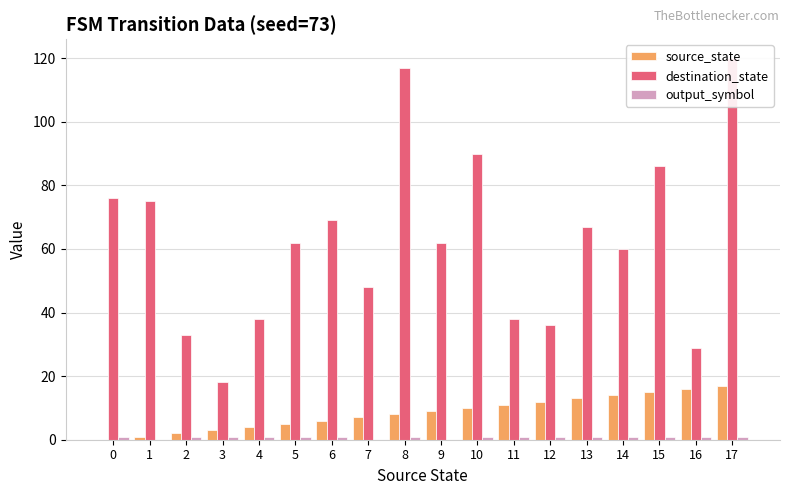

Is the value of output_symbol at 0 greater than the value of source_state at 14?

No